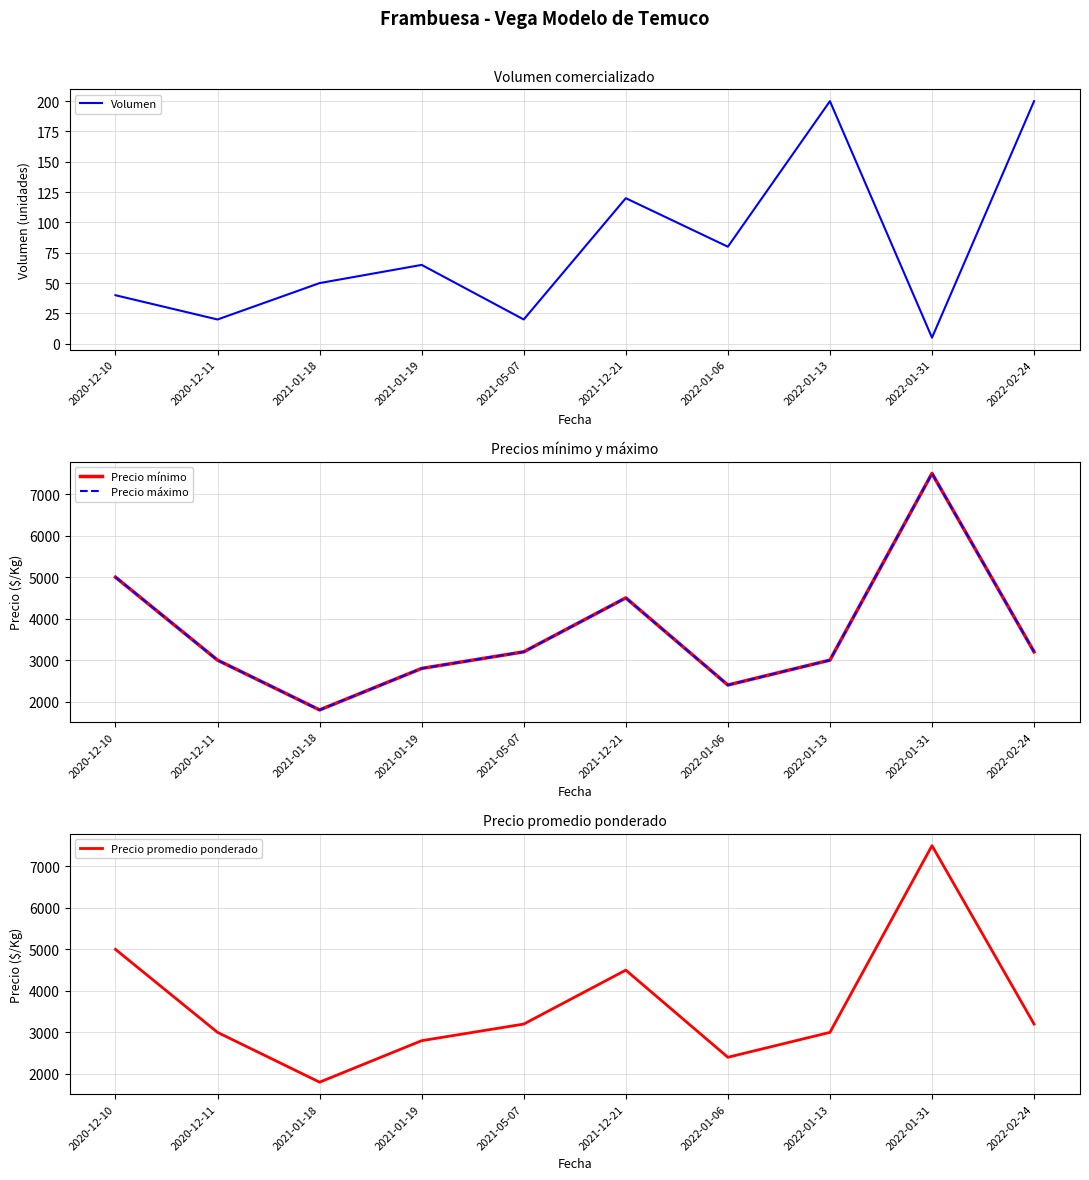

At which label does Volumen first exceed 65?

2021-12-21